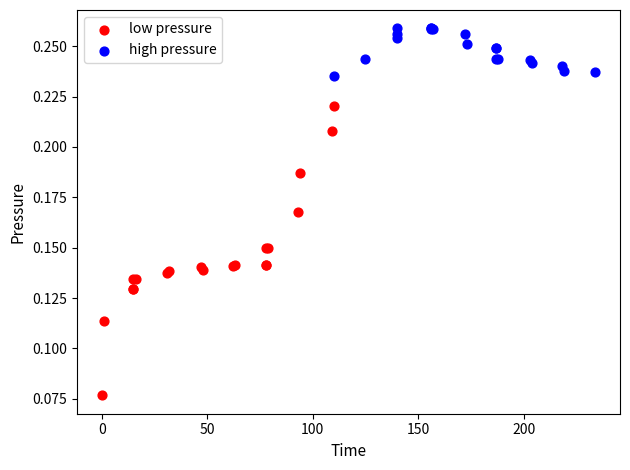

What are all the series names shown in the legend?

low pressure, high pressure